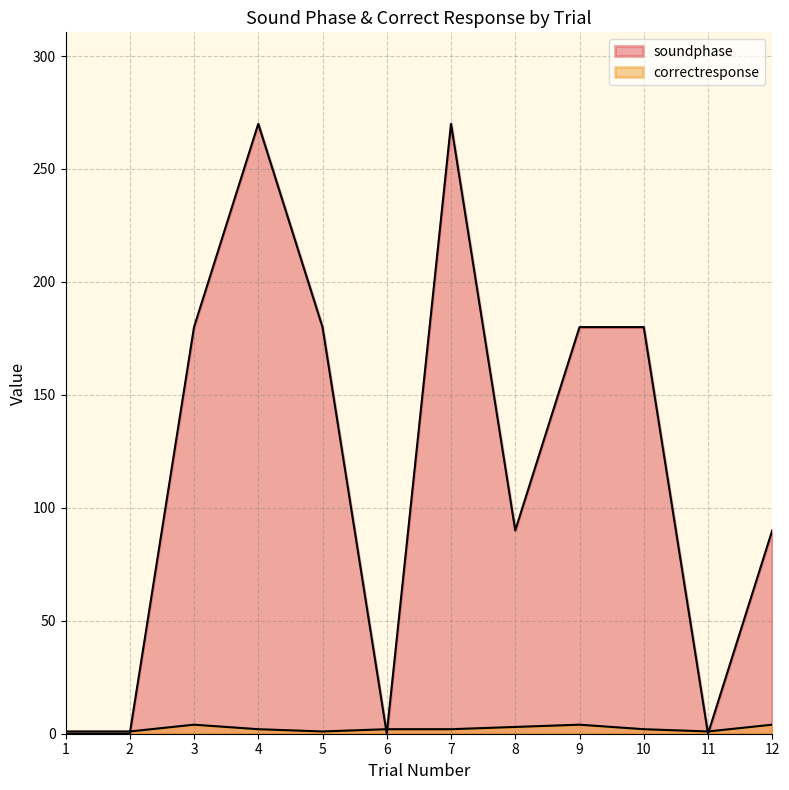

Which series has the widest spread of values?

soundphase